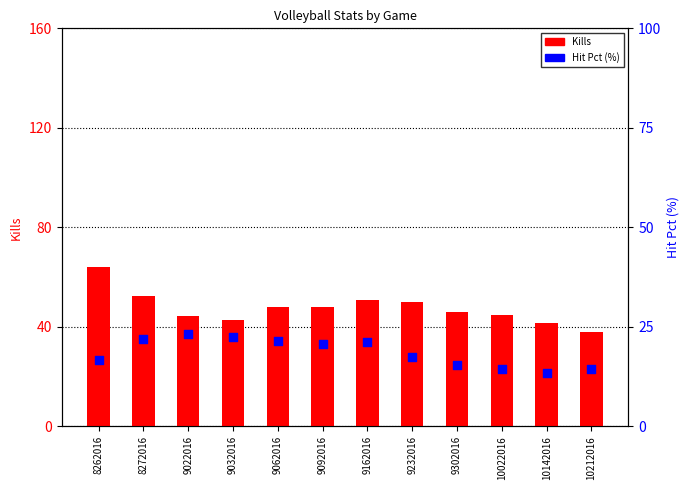

Which series has the largest total across all categories?

Kills